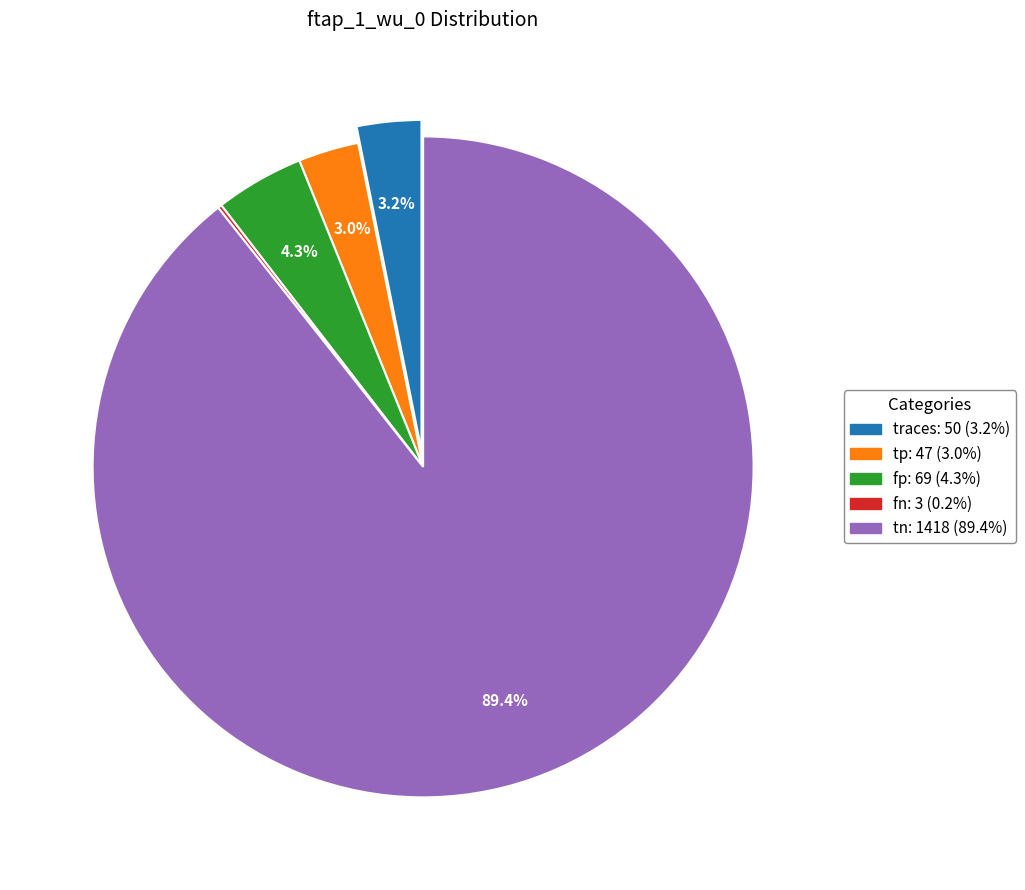

The tn slice represents 96% of the pie. True or false?

False